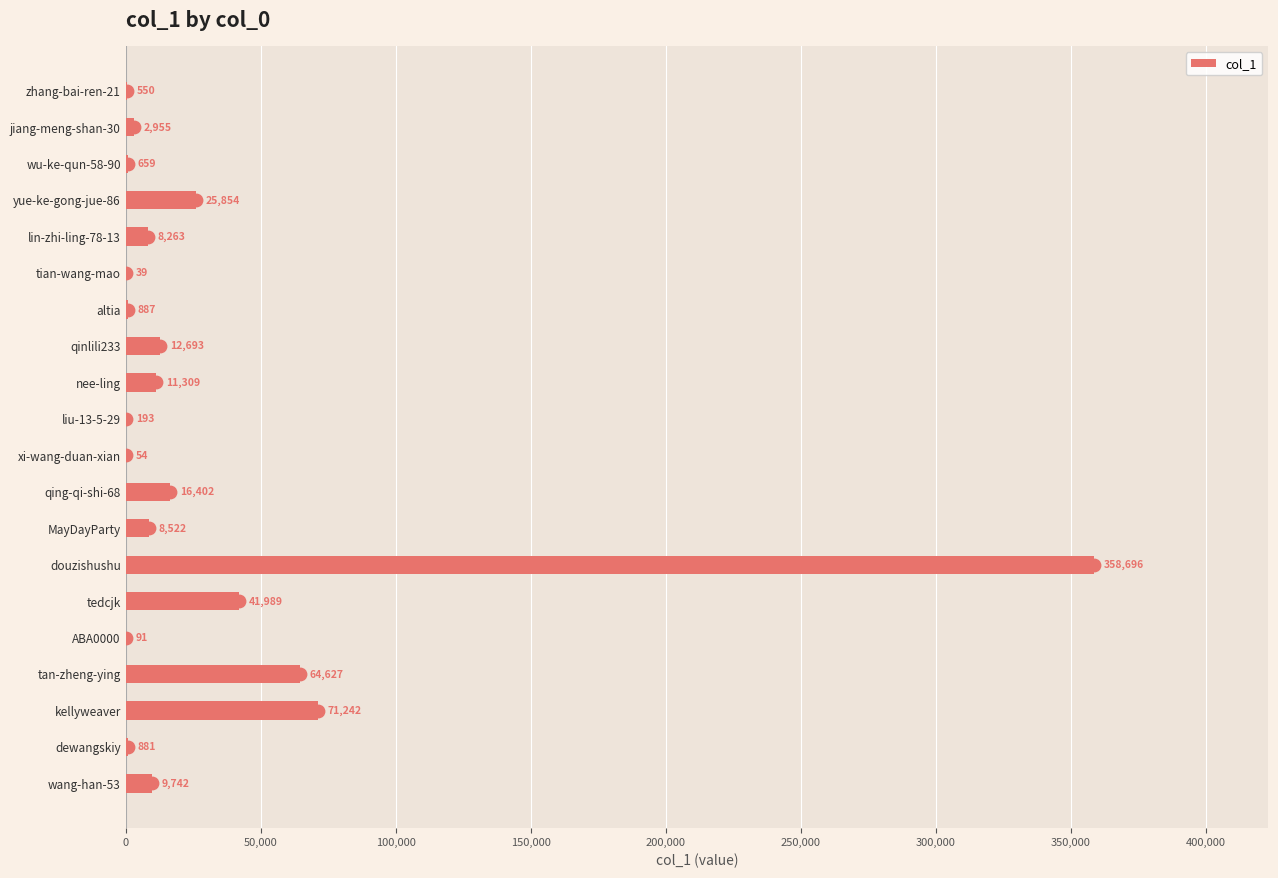

What is the maximum value for col_1?

358696